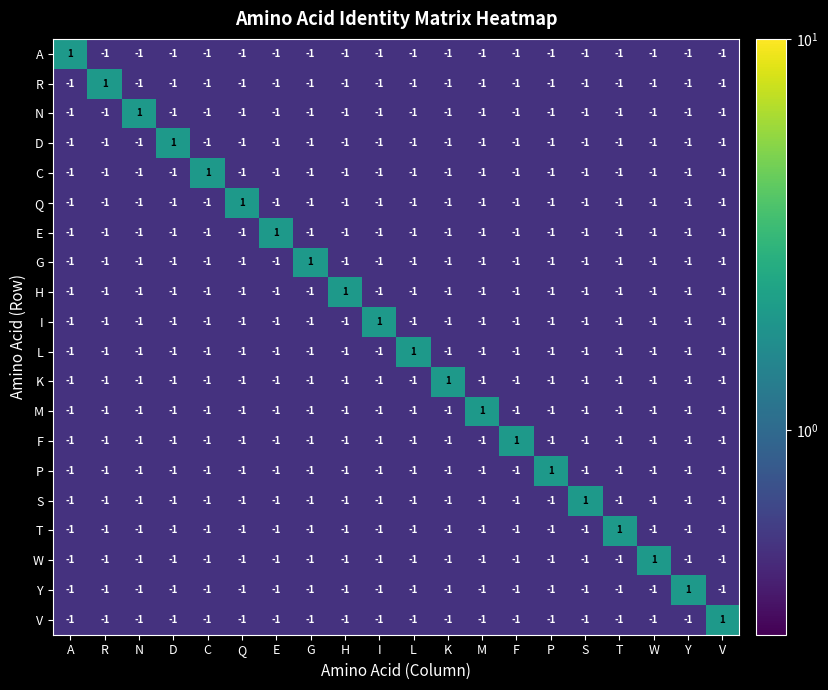

What is the total value across all series at E?

-18